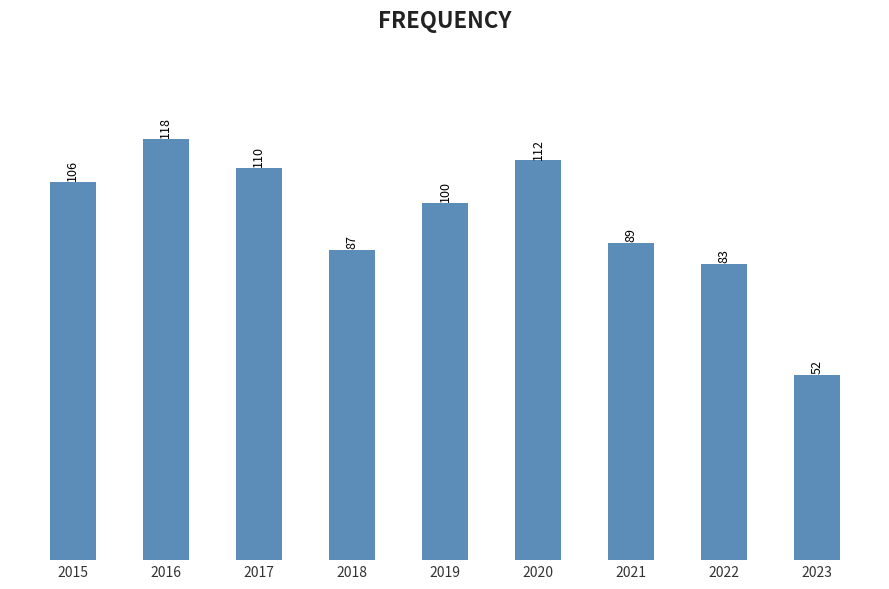

How many data points does each series have?

9